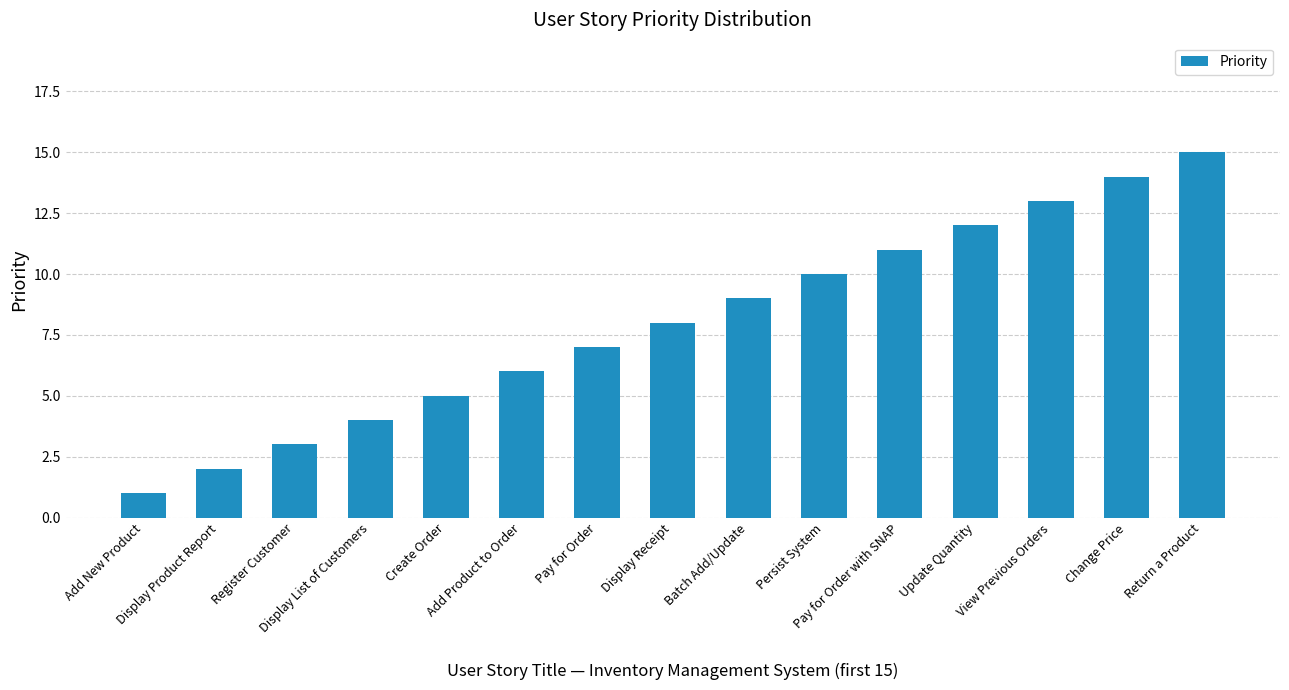

Reading left to right, transcribe all the data shown in this chart.

Add New Product=1	Display Product Report=2	Register Customer=3	Display List of Customers=4	Create Order=5	Add Product to Order=6	Pay for Order=7	Display Receipt=8	Batch Add/Update=9	Persist System=10	Pay for Order with SNAP=11	Update Quantity=12	View Previous Orders=13	Change Price=14	Return a Product=15